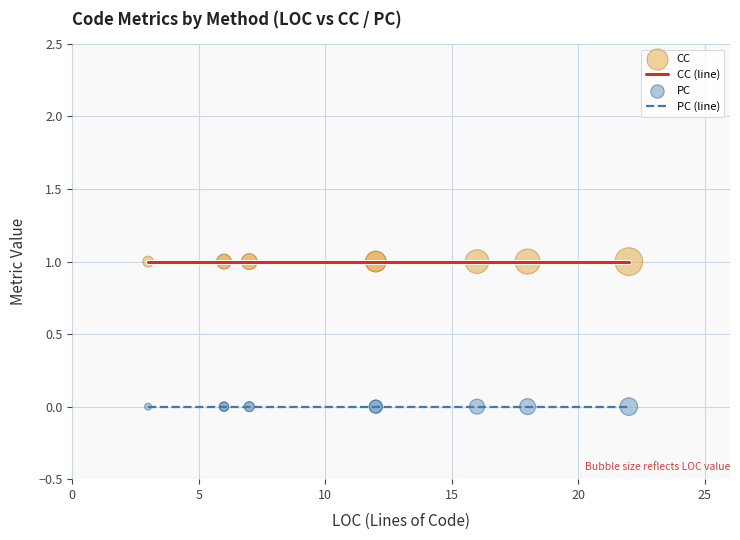

Which series has the largest Y range (max minus min)?

CC (line)